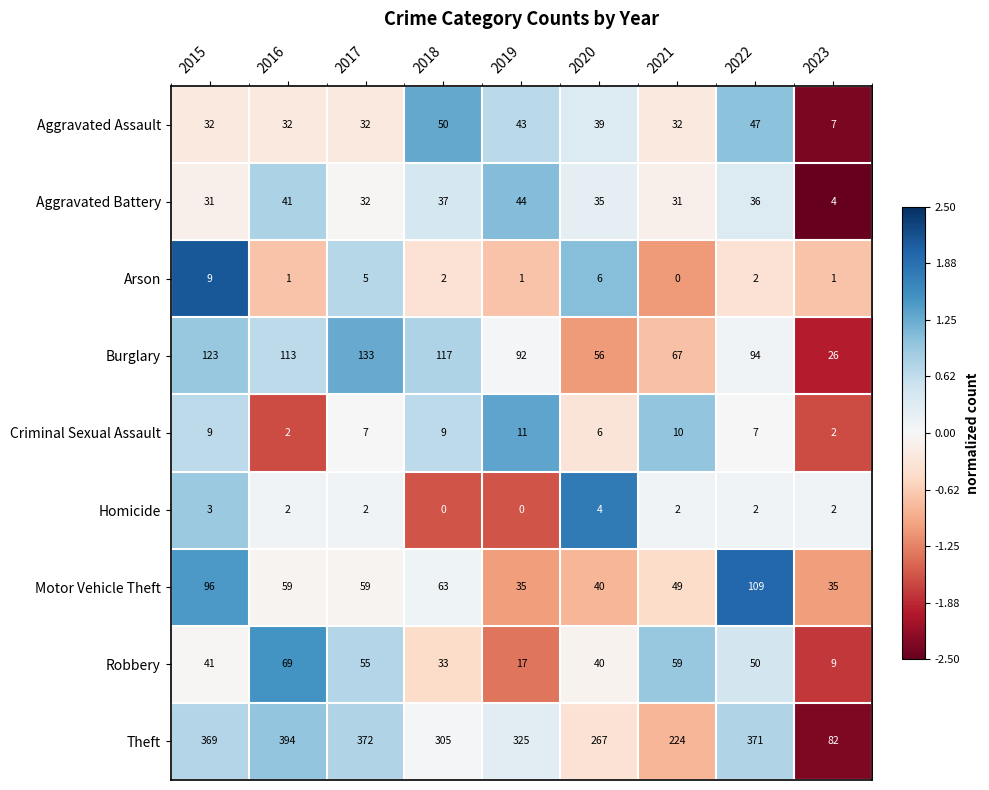

Count the number of categories in the chart.

9